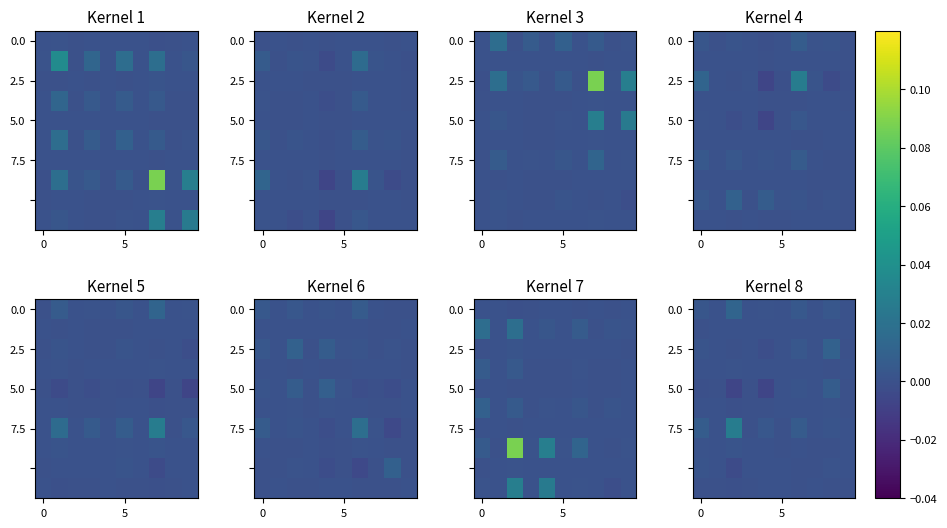

How many series are shown in this chart?

10